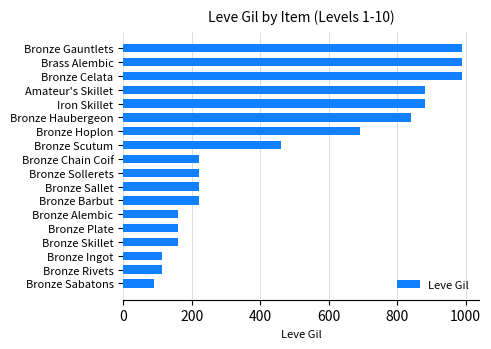

What is the difference between the maximum and minimum values?

900